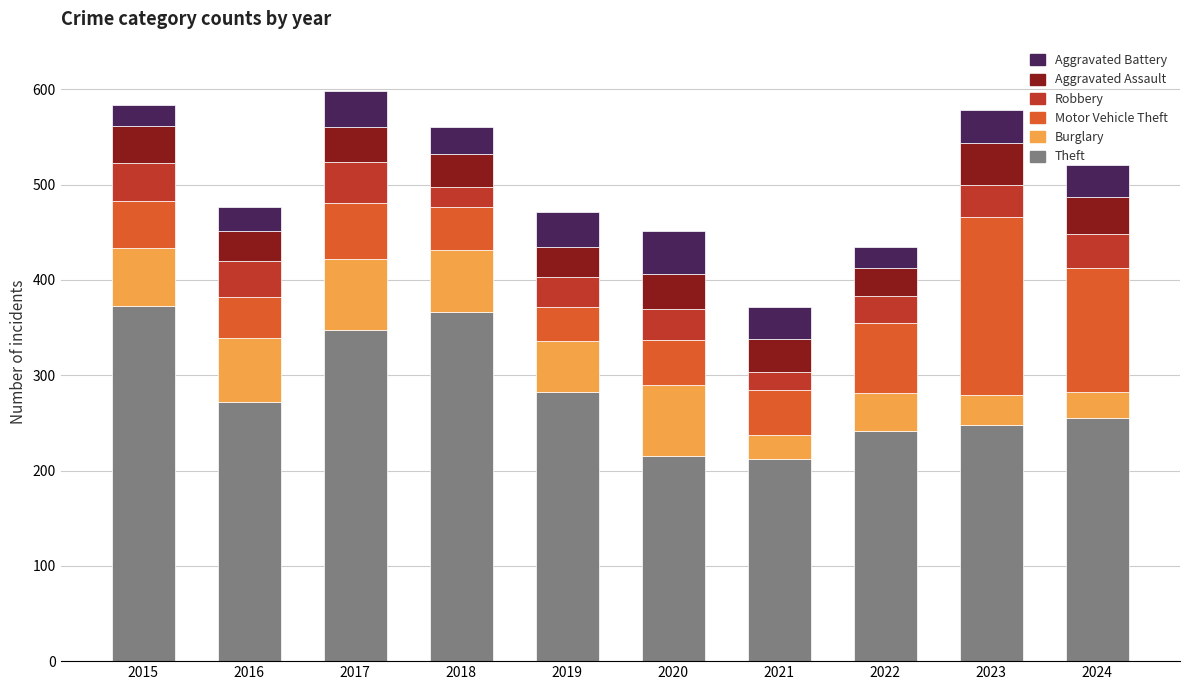

What is the average value of the Theft series?

281